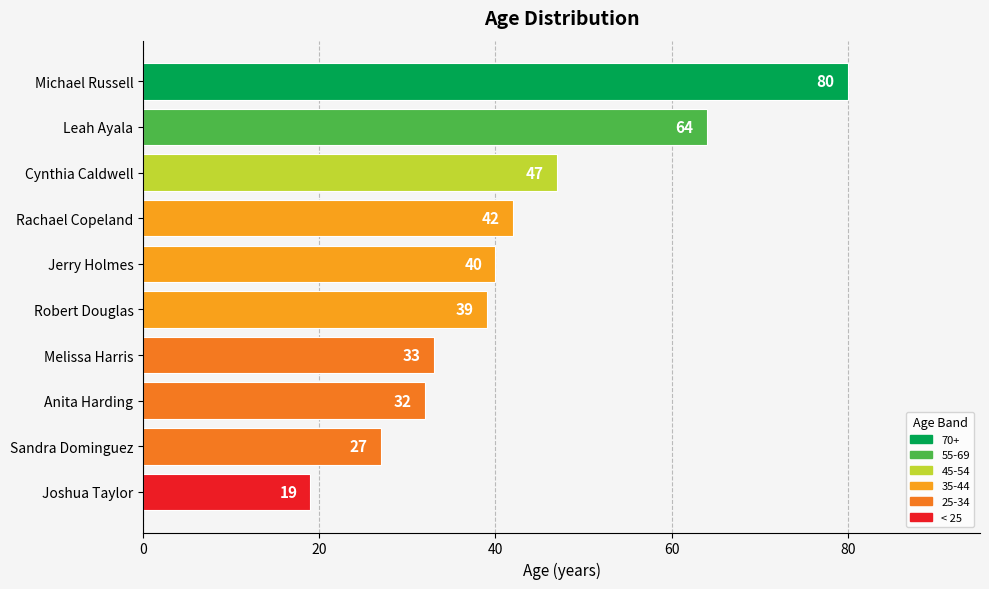

Approximately how many times larger is the value at Cynthia Caldwell compared to Joshua Taylor?

2.5